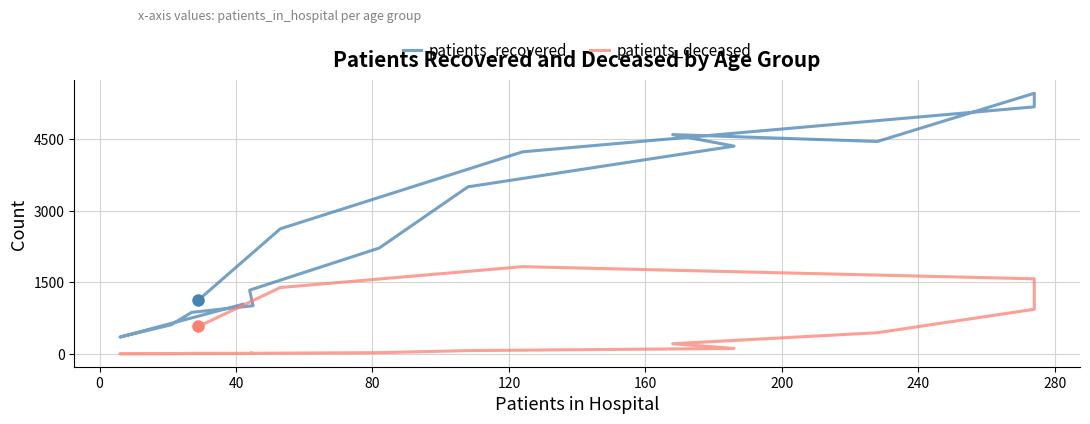

How many interior local valleys does the patients_deceased series have?

1